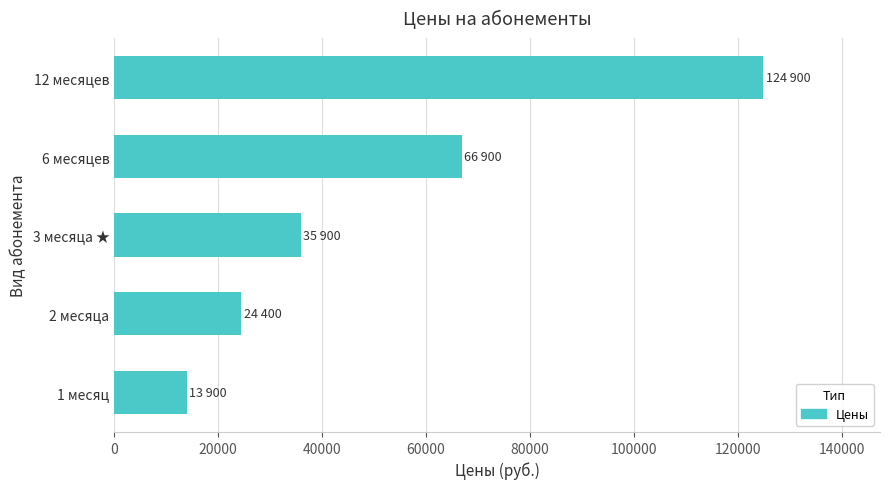

Which has a higher value, 1 месяц or 2 месяца?

2 месяца